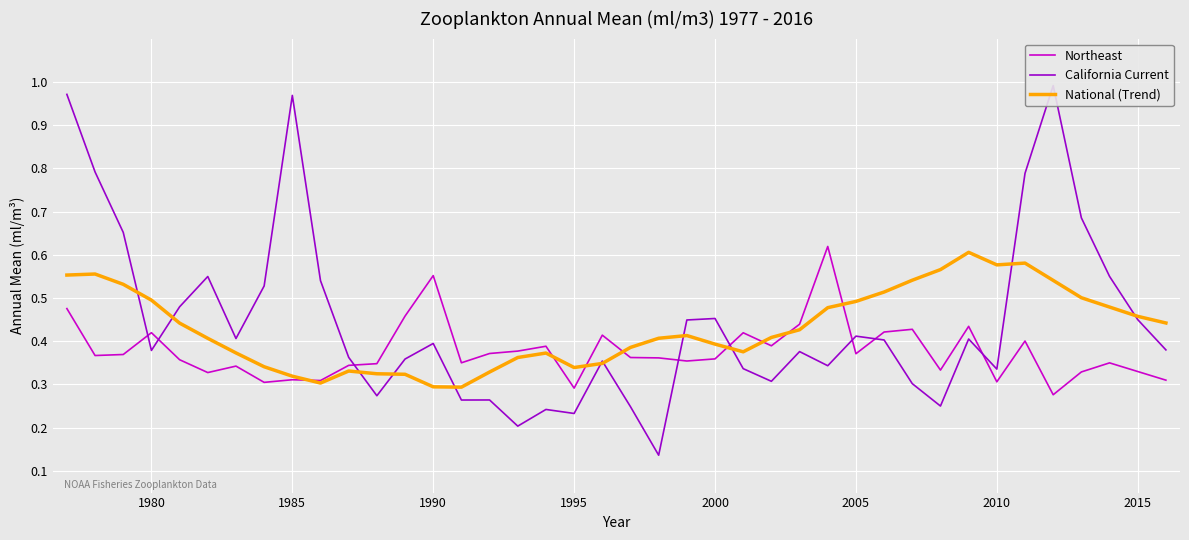

The Northeast series shows 0.9 at 1990. True or false?

False